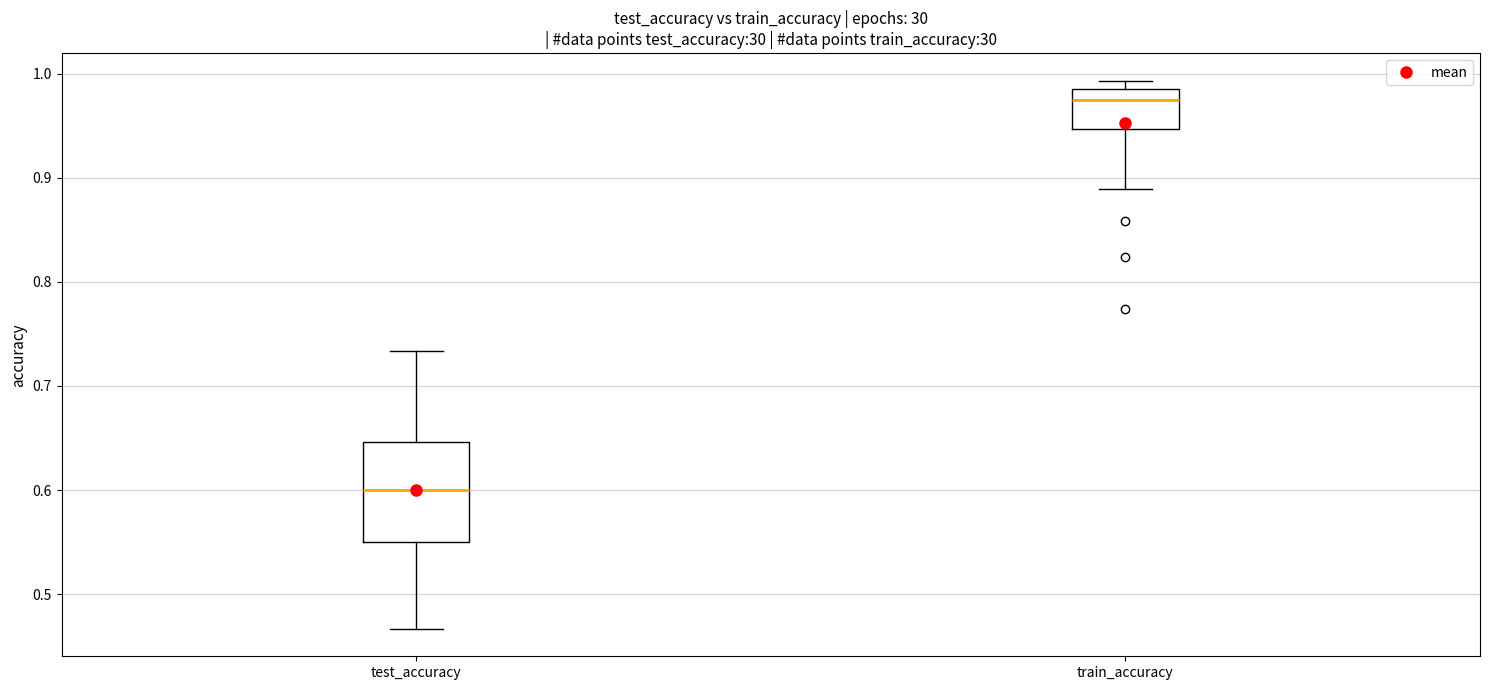

Which box is the tallest, from its lower edge to its upper edge?

test_accuracy